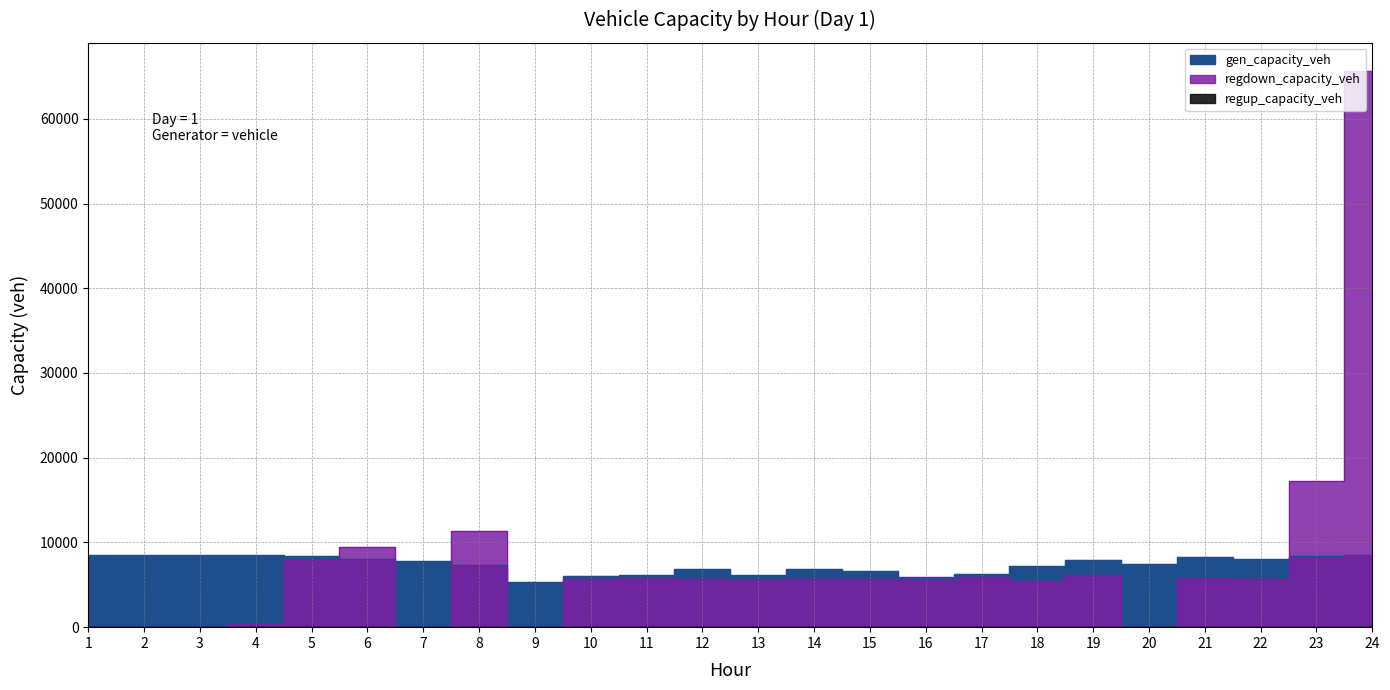

Is it true that regdown_capacity_veh equals 5708.1 at 12?

True